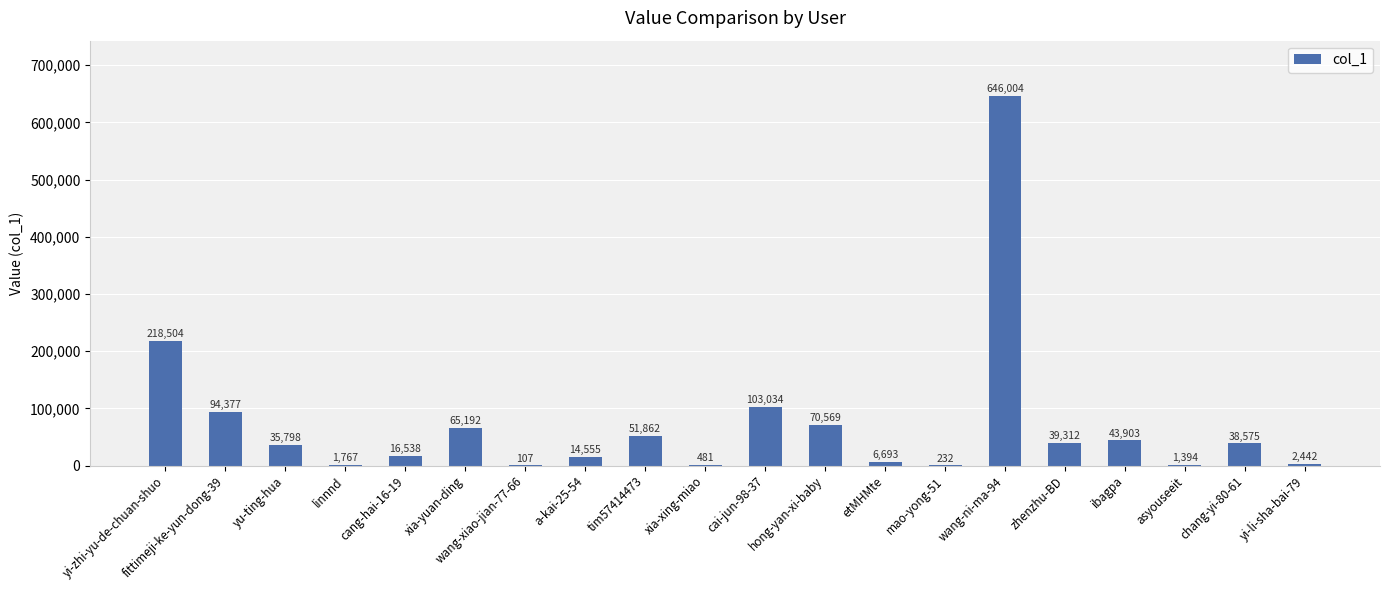

Where is the data nearest to the value 323055?

yi-zhi-yu-de-chuan-shuo